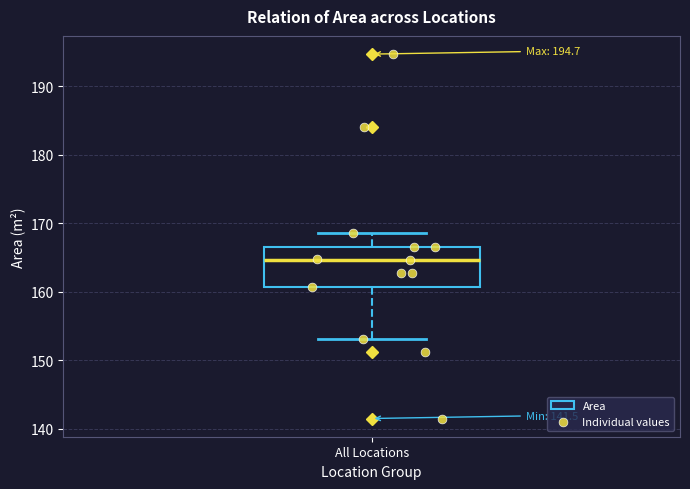

Transcribe this box plot: give where the median line is, the range the box spans, and where the two whiskers end, as read against the y-axis. The values are not printed on the chart, so give them approximately, as read against the axis.

median 165, box 161 to 167, whiskers 153 to 169